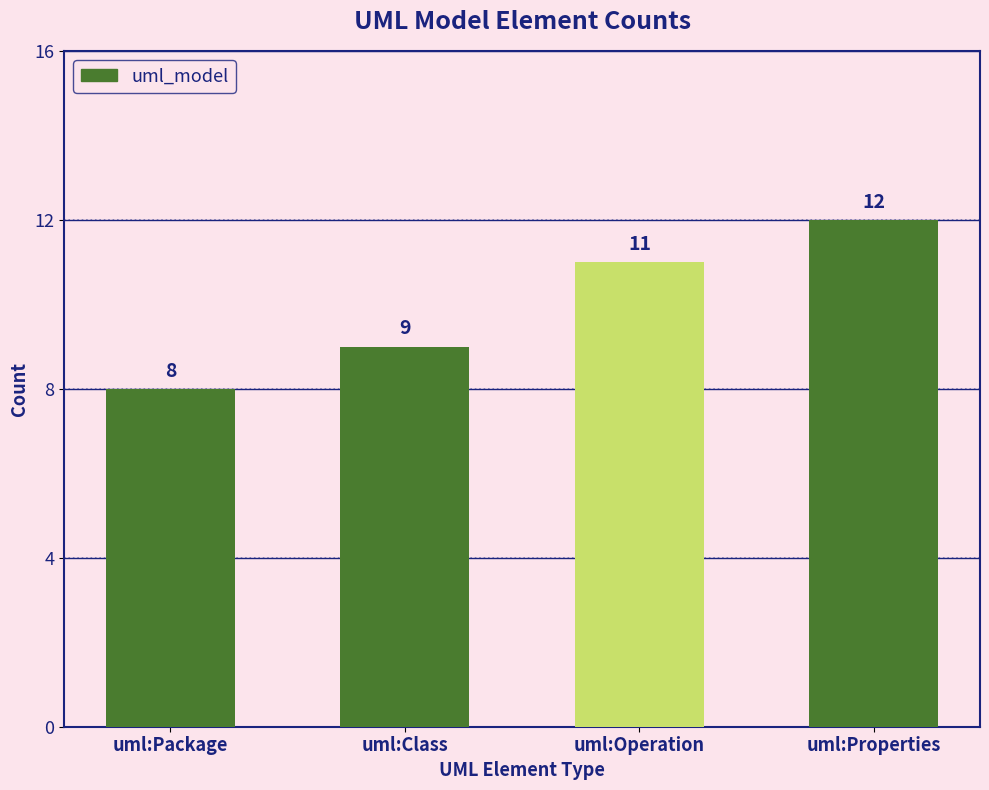

Count the number of data series in this chart.

1